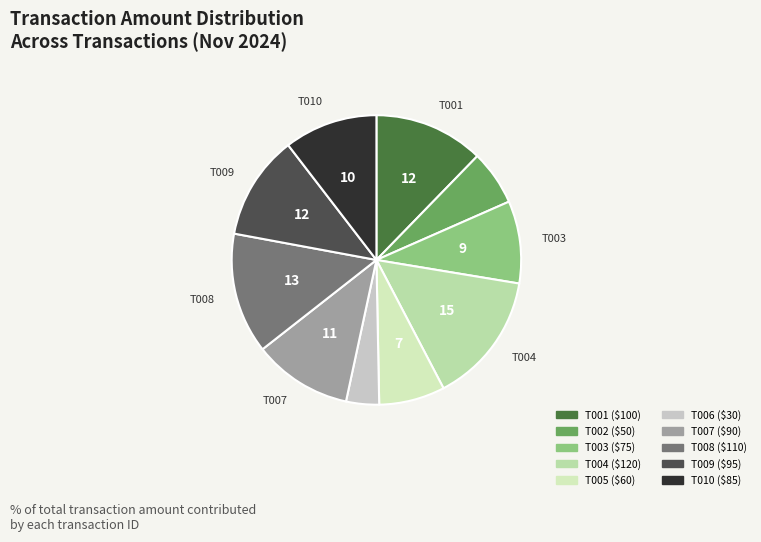

What is the change in value from T006 to T010?

+55